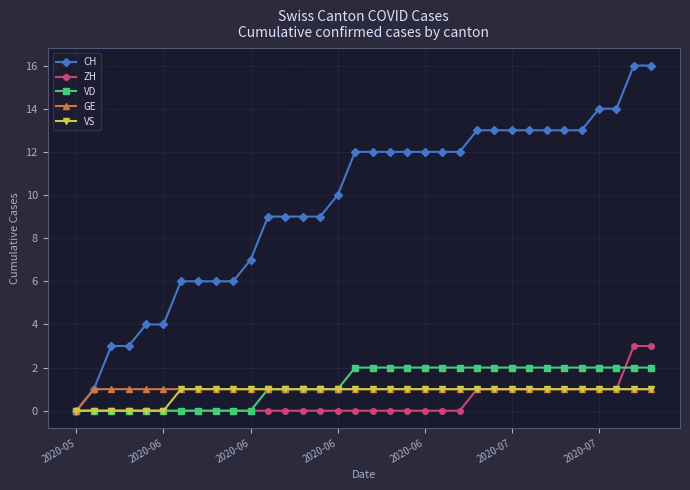

Which series has the largest range (max minus min)?

CH